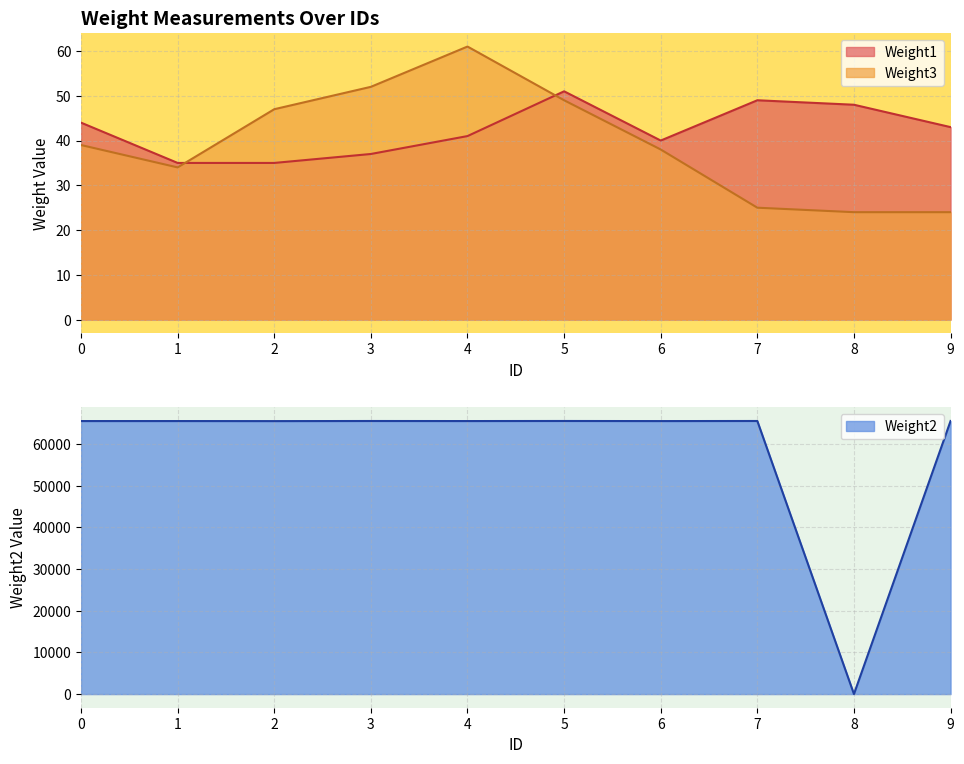

Reading left to right, list all the values displayed in this chart.

Weight1: 44	35	35	37	41	51	40	49	48	43
Weight3: 39	34	47	52	61	49	38	25	24	24
Weight2: 65515	65516	65503	65527	65515	65531	65510	65531	0	65528